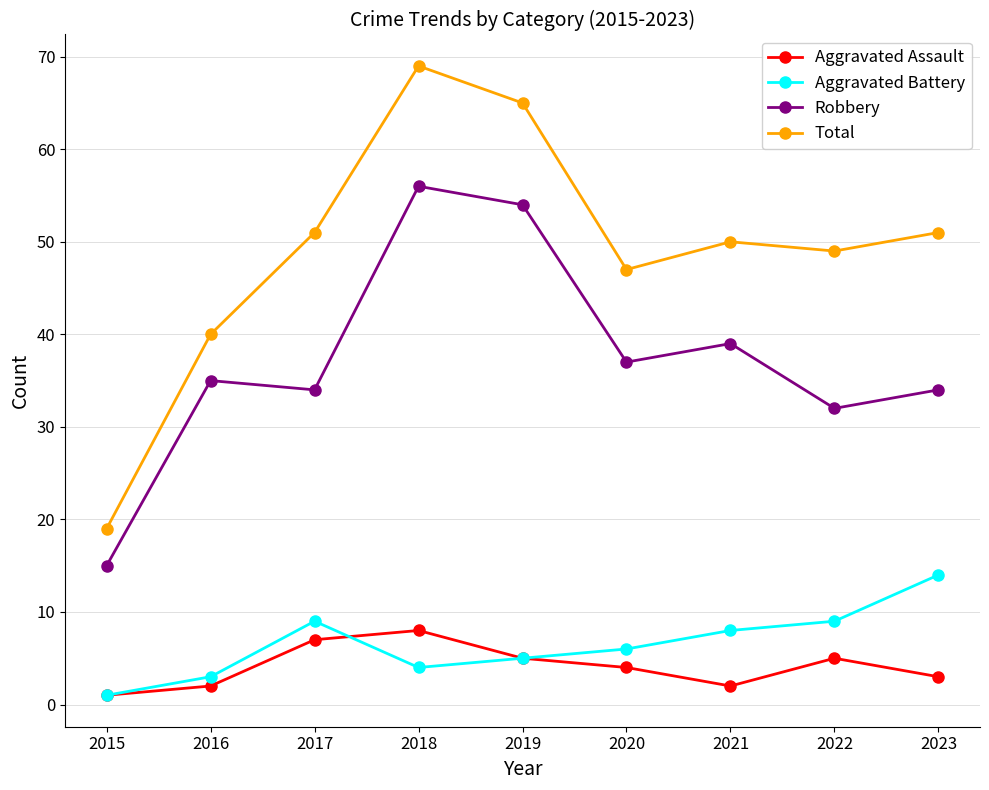

What is the total value across all series at 2018?

137